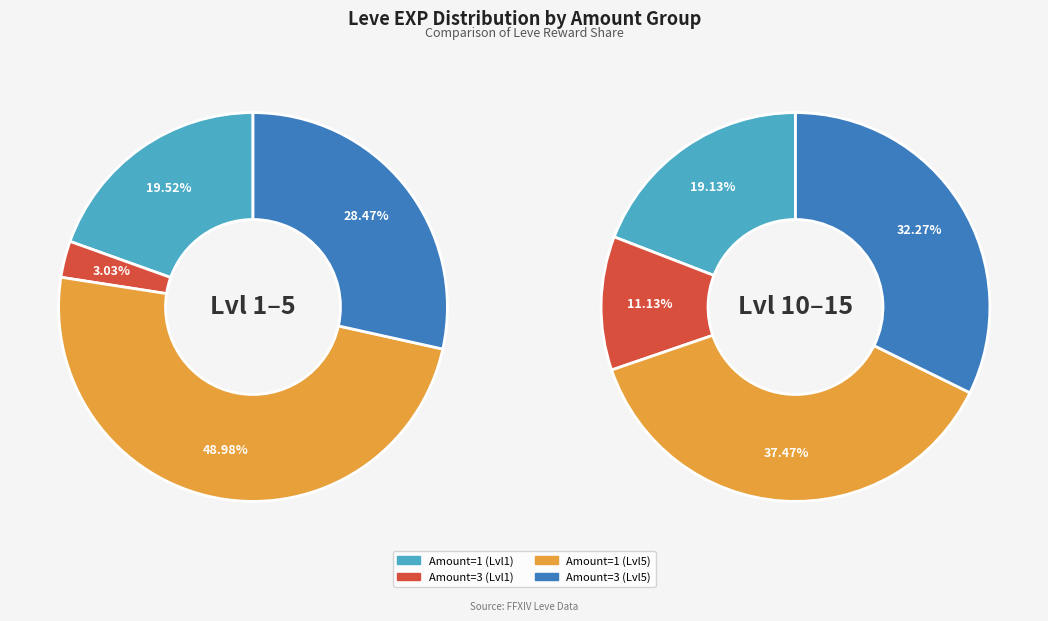

Is there any slice that represents more than half of the pie?

No